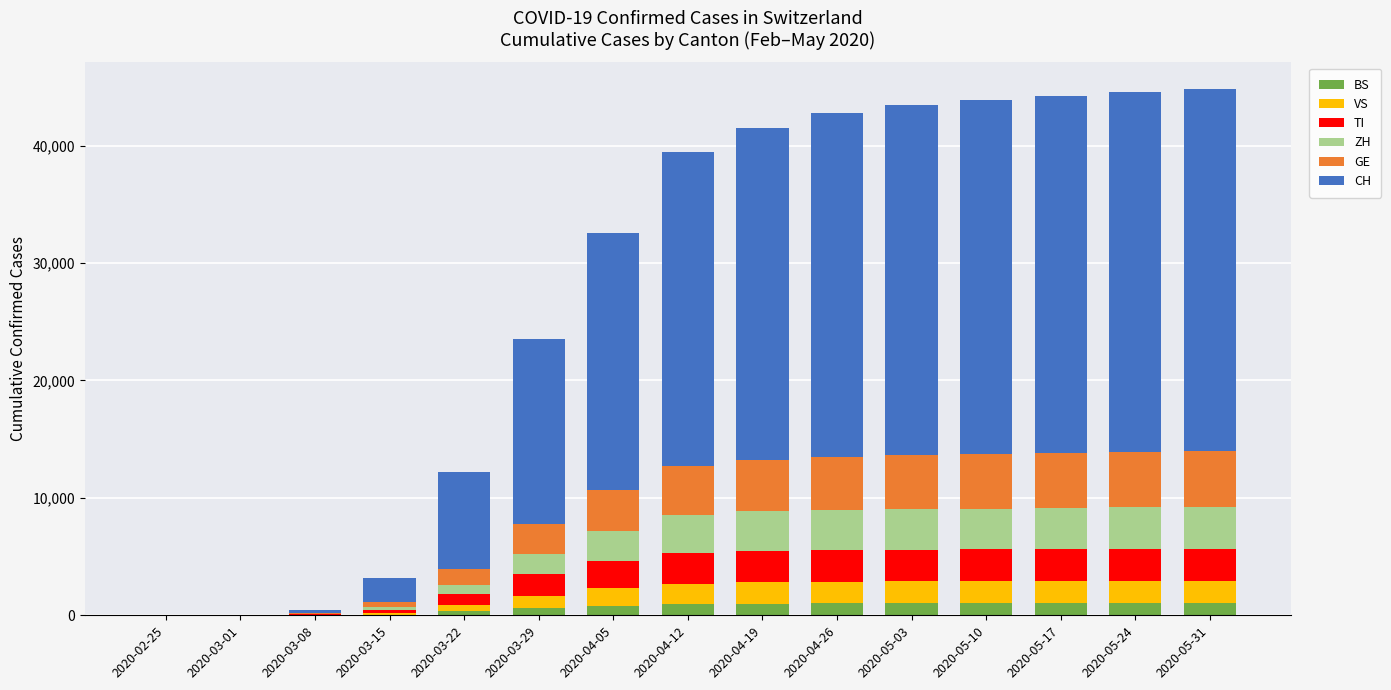

How many series are shown in this chart?

6